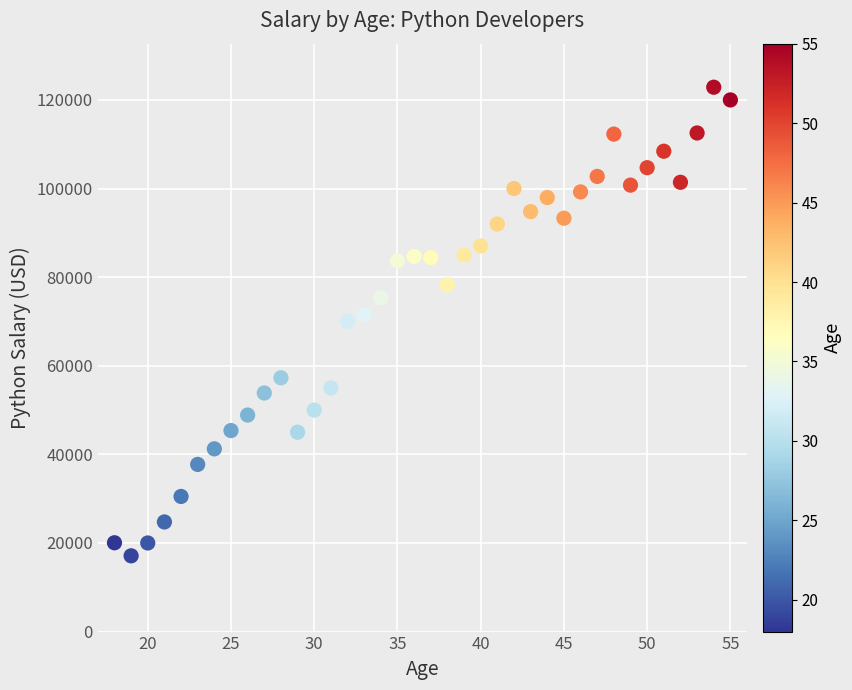

What is the range of Y values (max minus min)?

105770